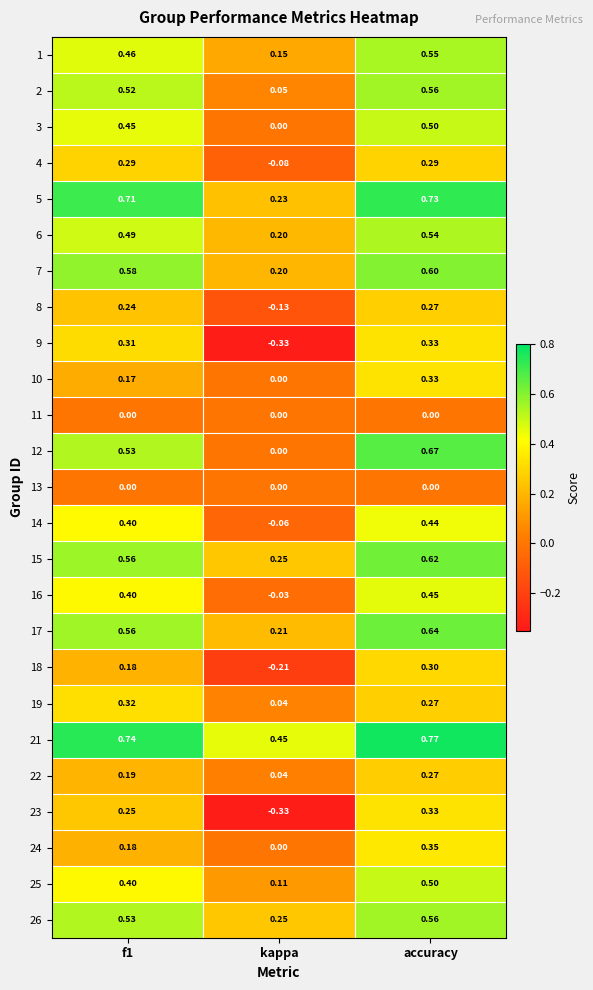

Which category has the highest value in the 25 series?

accuracy